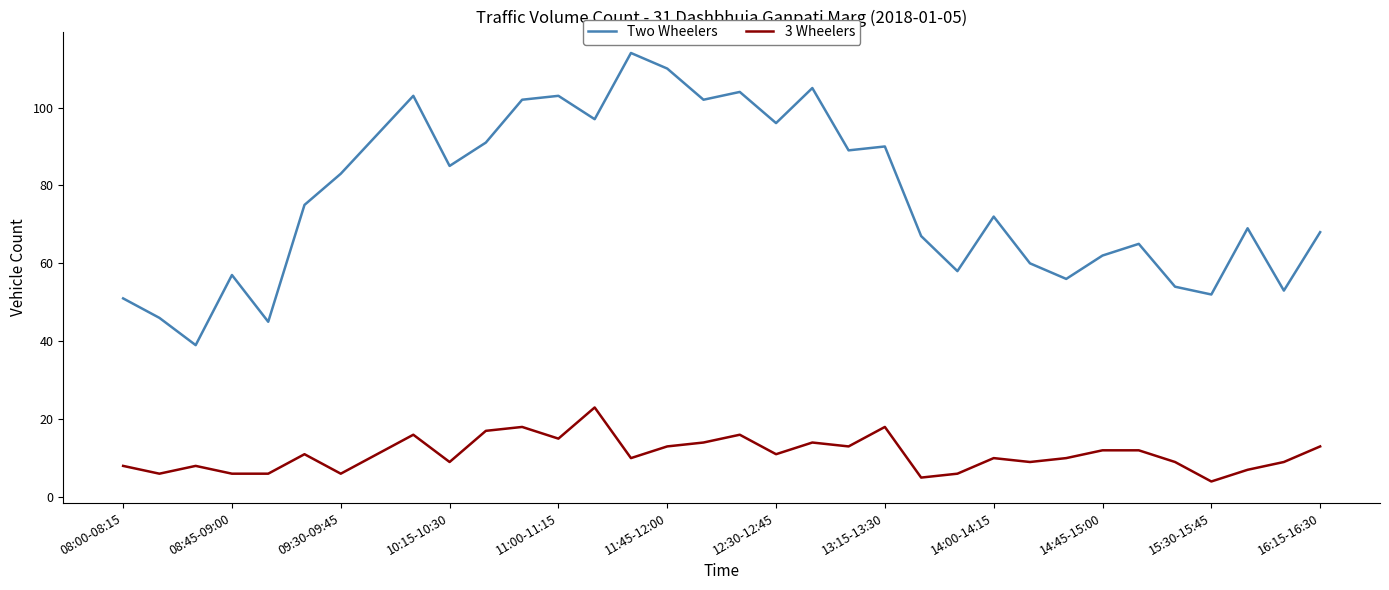

Which series has the widest spread of values?

Two Wheelers